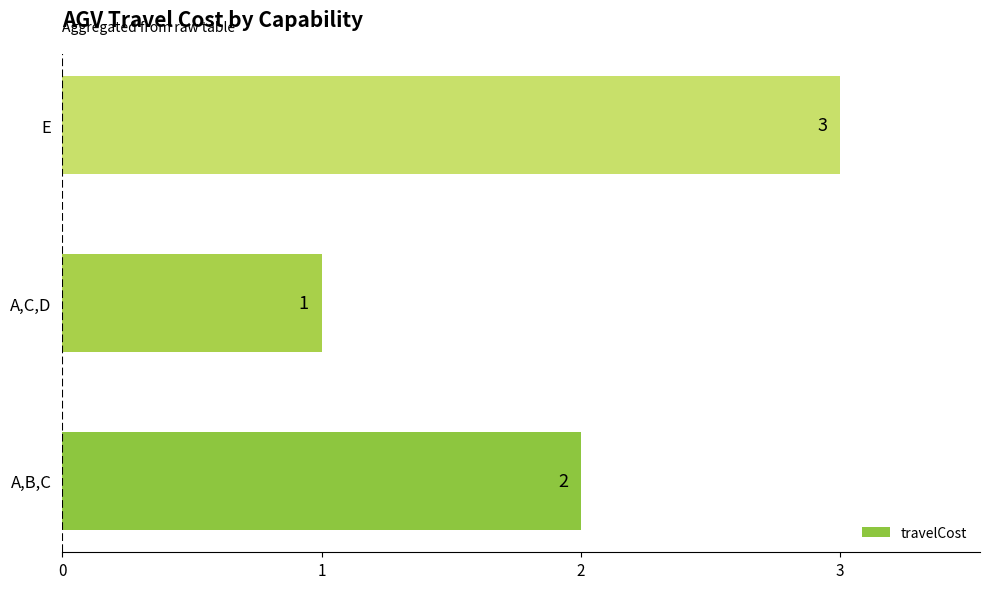

What is the sum of all values?

6